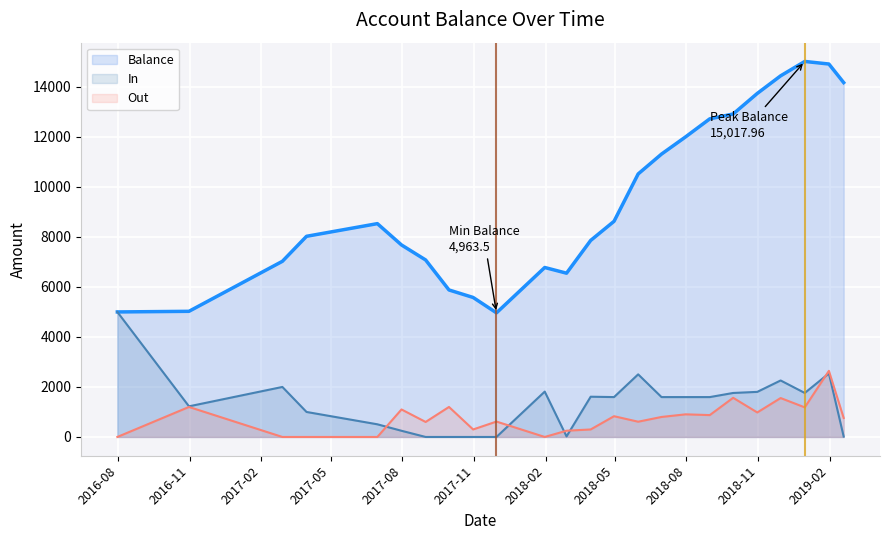

At how many categories does at least one series exceed 8164?

12